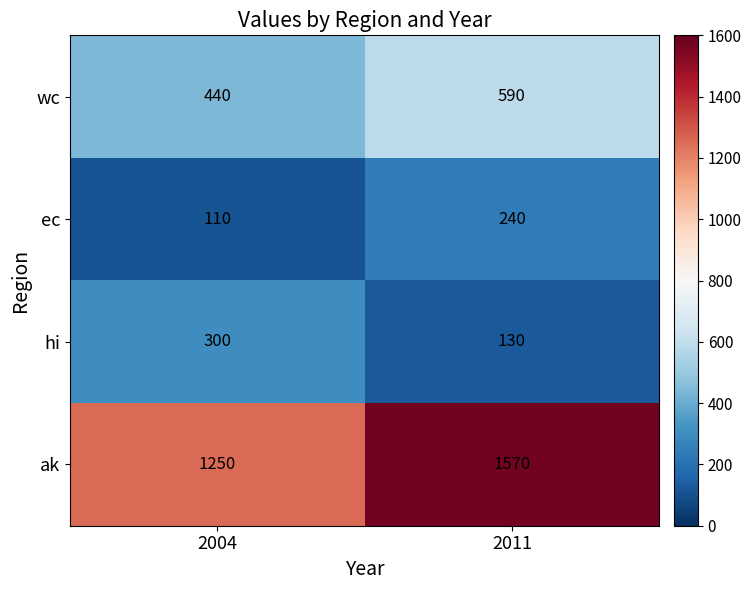

What is the sum of all ec values?

350